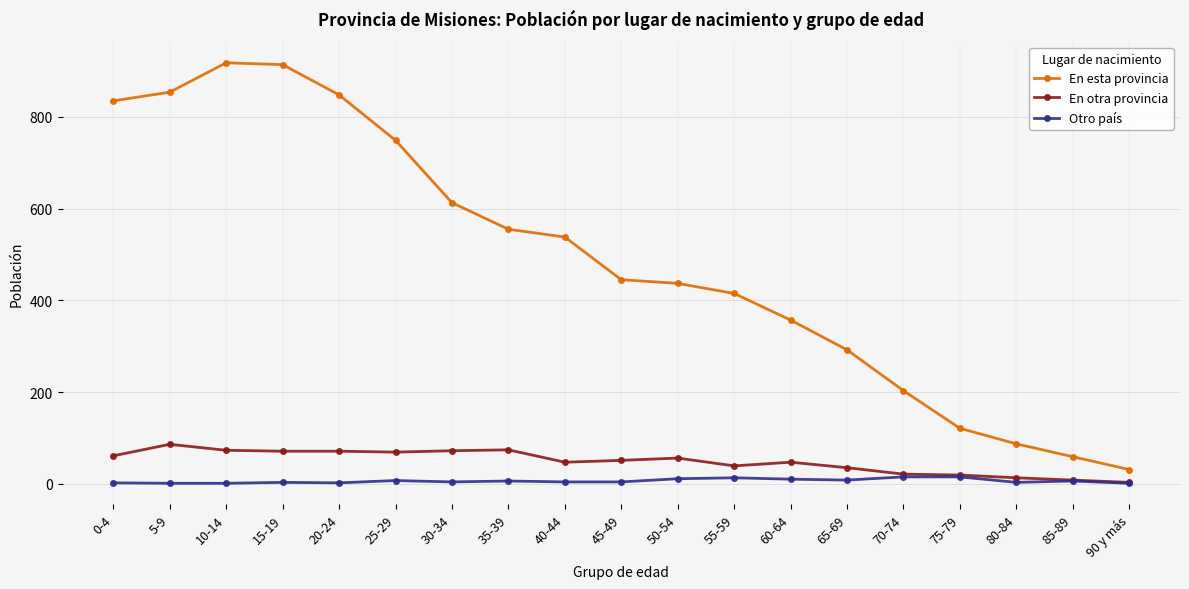

What is the greatest value displayed?

918